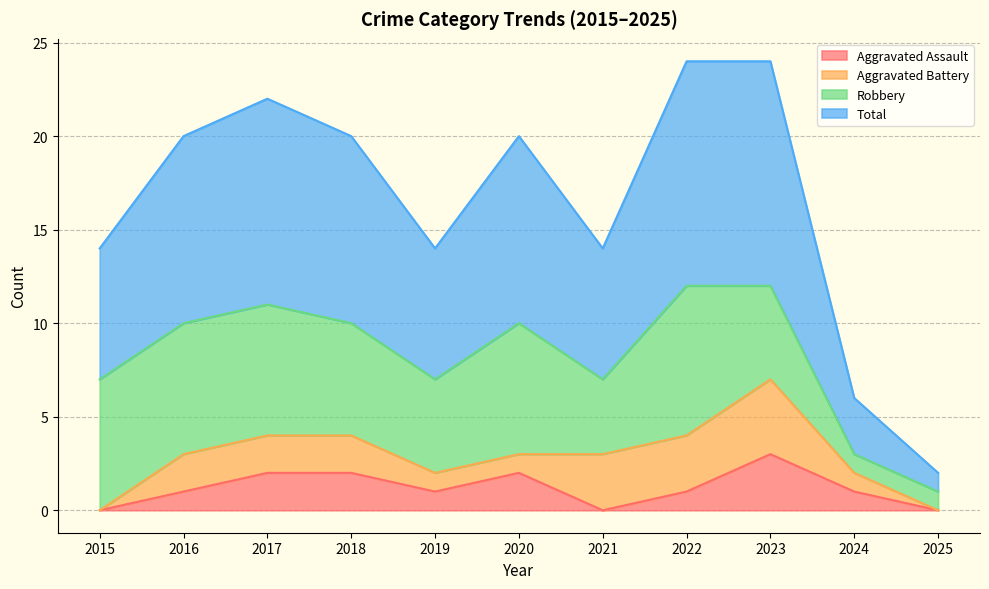

True or false: Total and Aggravated Assault intersect in this chart.

False